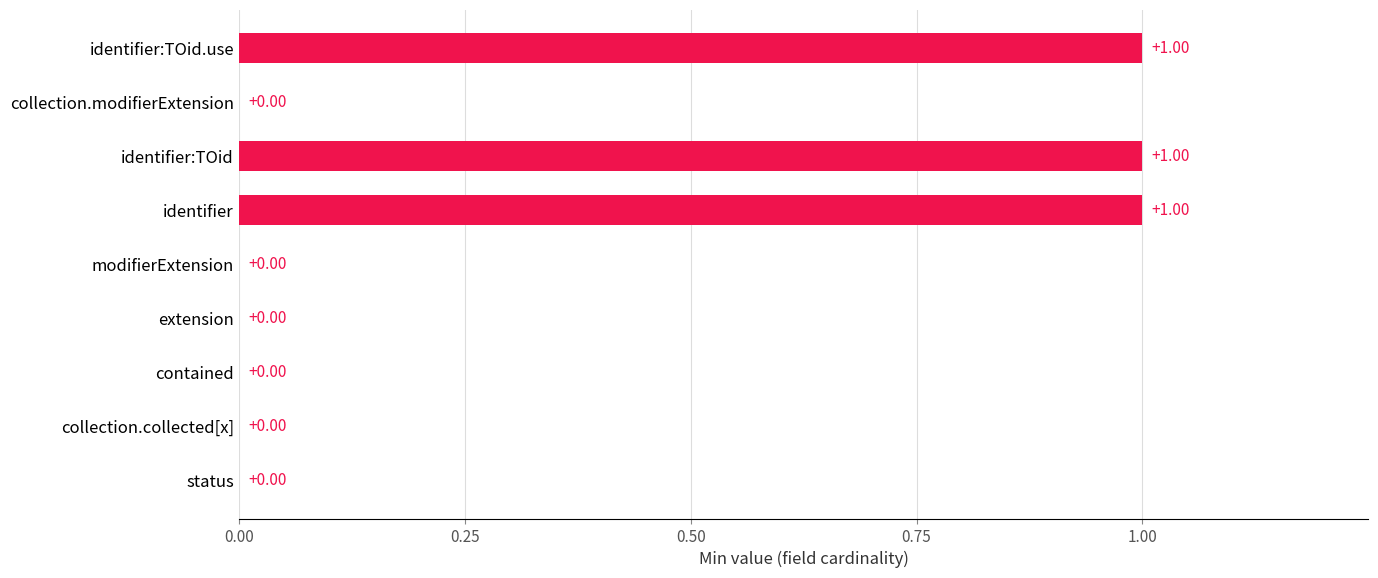

What is the change in value from status to identifier:TOid.use?

+1